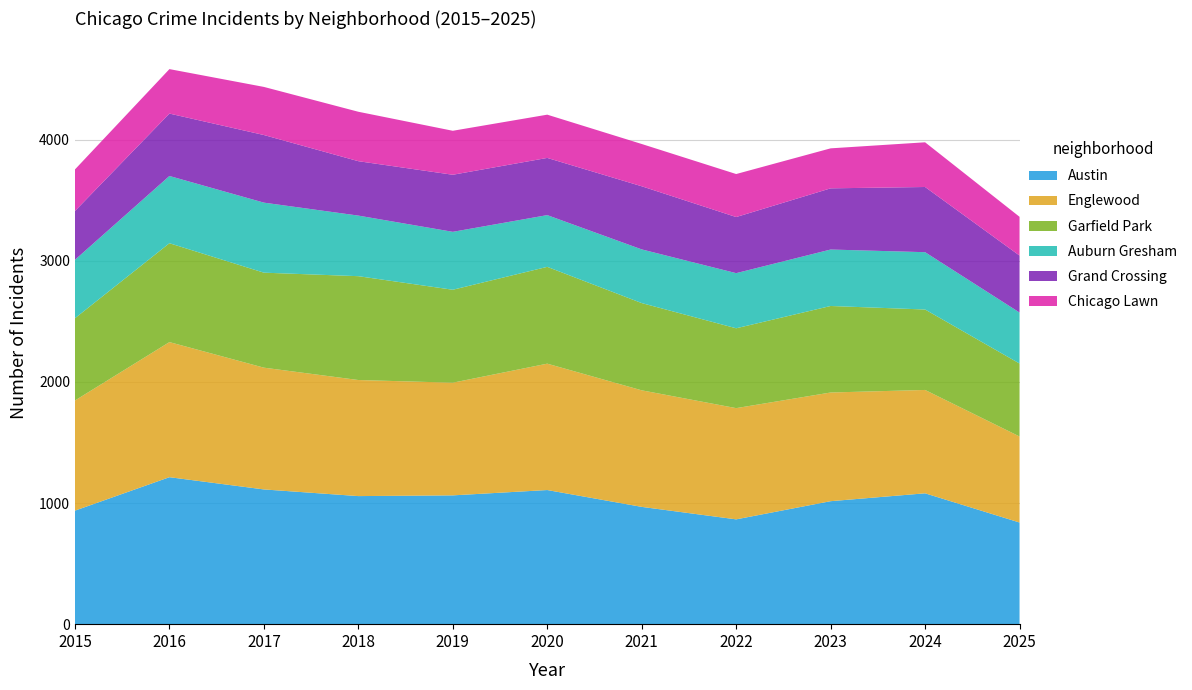

Reading left to right, extract all data points from this chart.

Austin: 937	1213	1112	1057	1063	1107	968	865	1015	1080	839
Englewood: 909	1115	1005	958	930	1043	962	918	897	853	710
Garfield Park: 679	816	784	857	767	799	720	659	714	664	602
Auburn Gresham: 482	555	578	500	478	427	443	455	466	473	421
Grand Crossing: 403	515	558	449	471	472	521	463	505	538	470
Chicago Lawn: 343	367	397	408	363	357	349	355	330	369	320